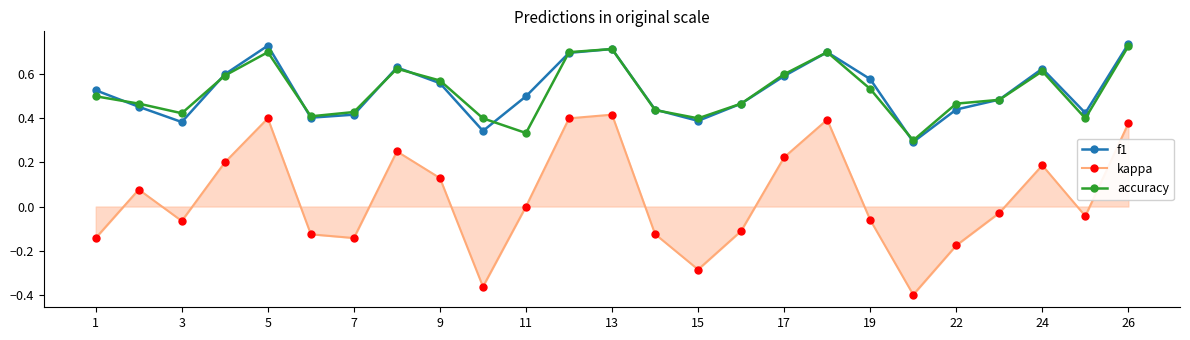

How many interior local valleys does the kappa series have?

6